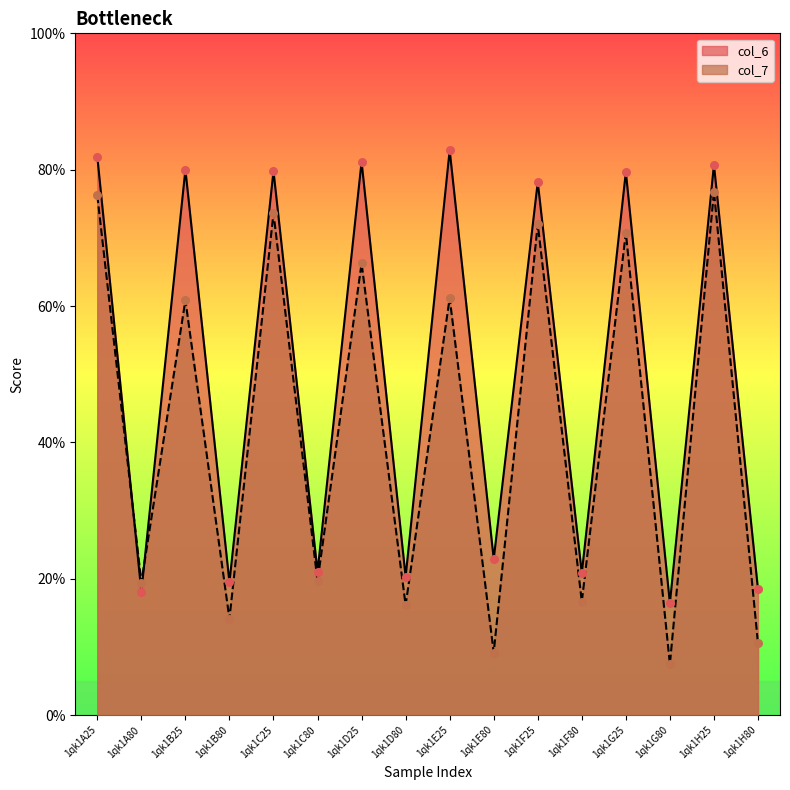

What are all the series names shown in the legend?

col_6, col_7